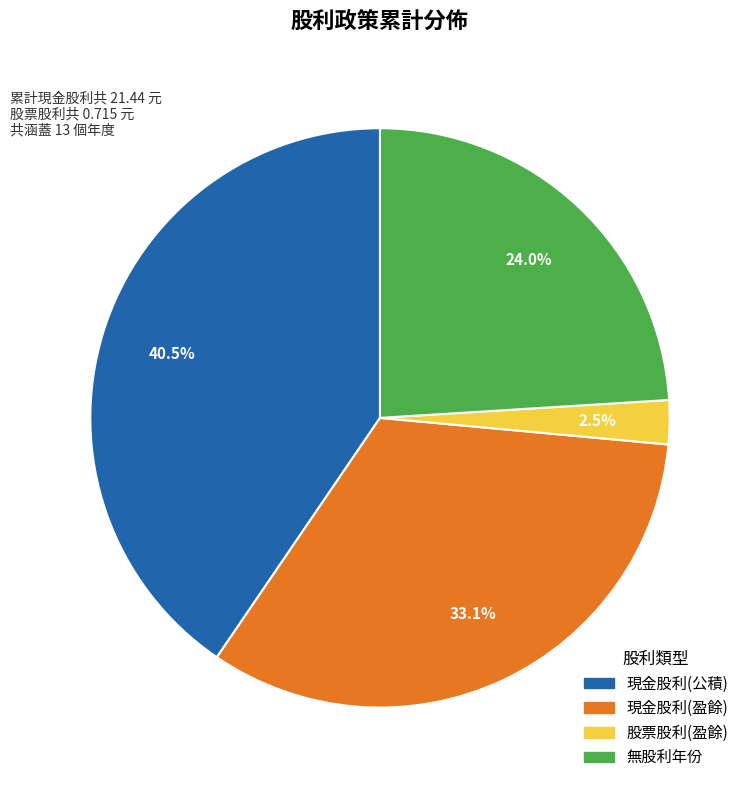

Is there a majority slice in this chart?

No